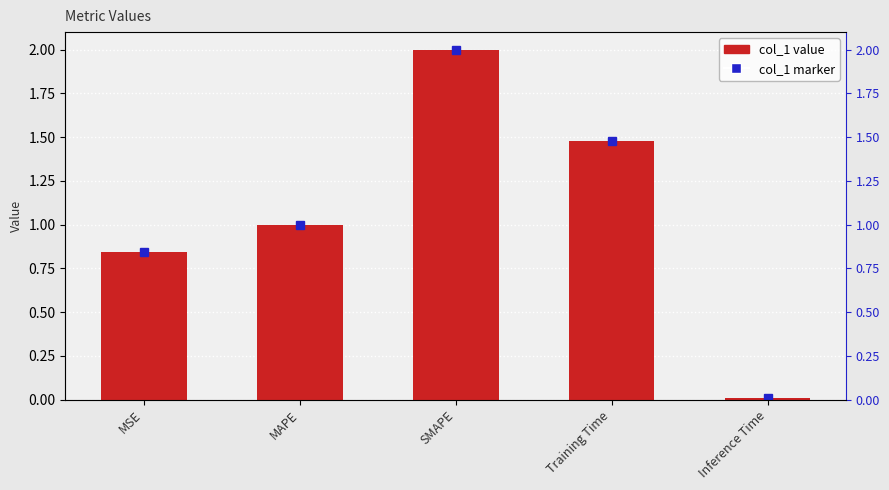

What is the difference between the second highest and minimum values?

1.5